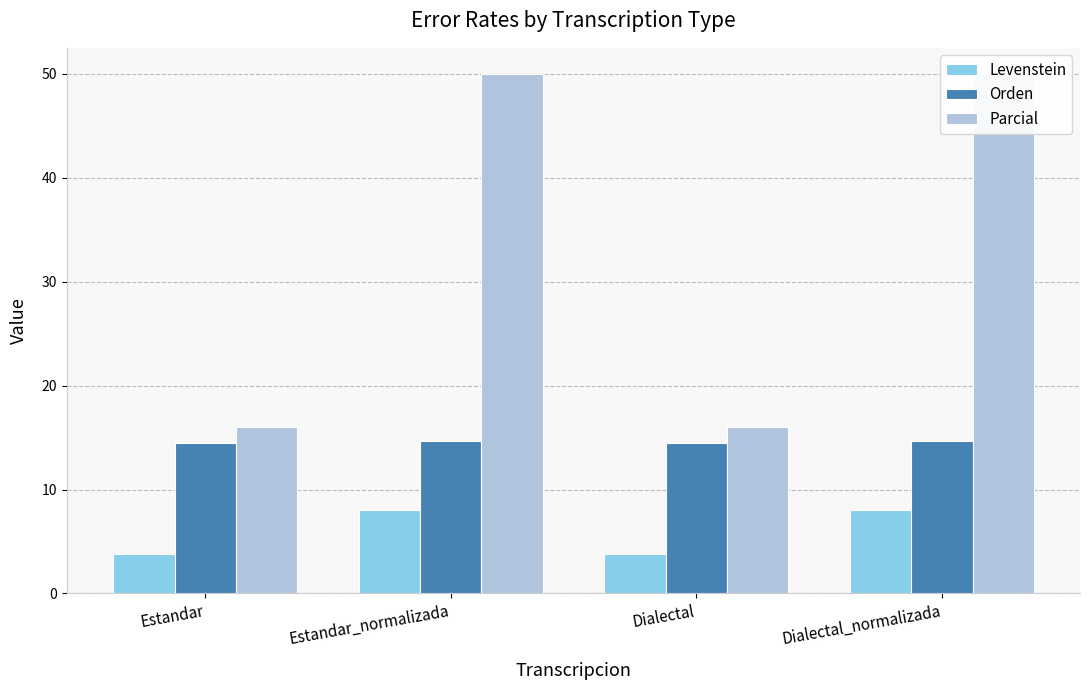

How many groups of bars are there?

4